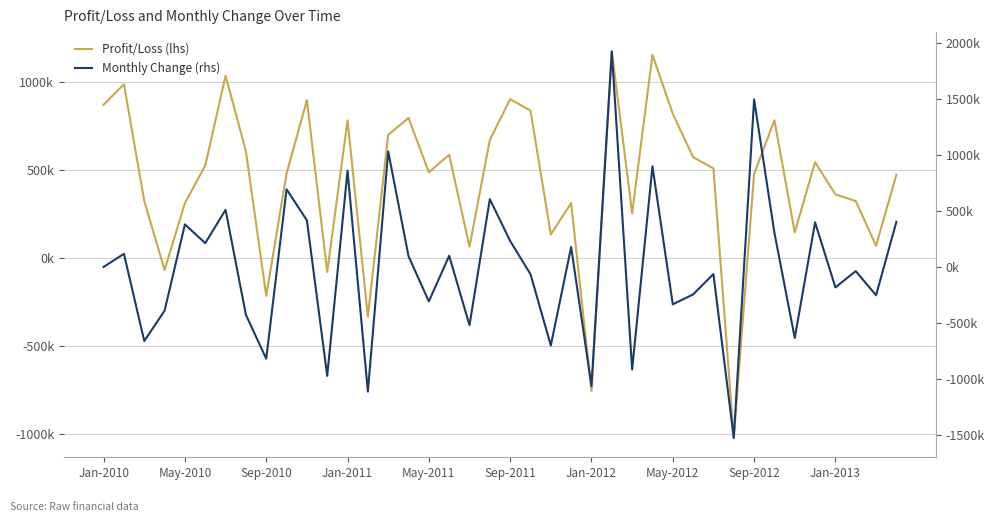

What is the value of the Profit/Loss (lhs) point at the 33rd from the left?

475062